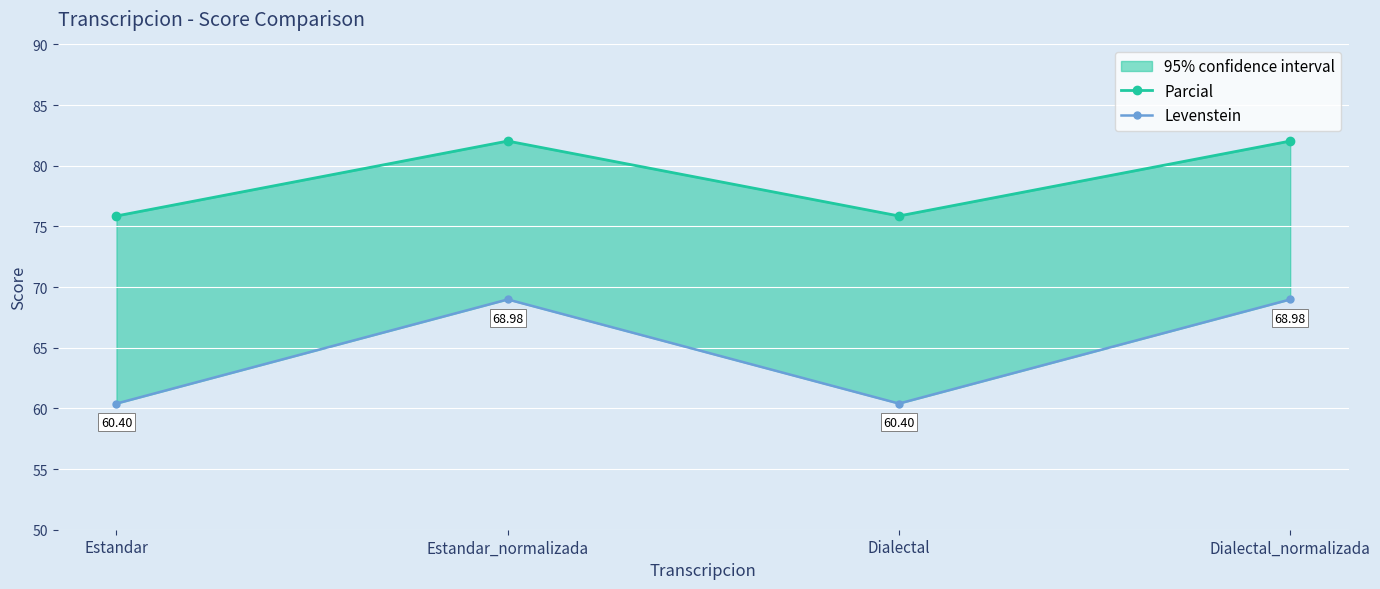

True or false: Levenstein and Parcial intersect in this chart.

False